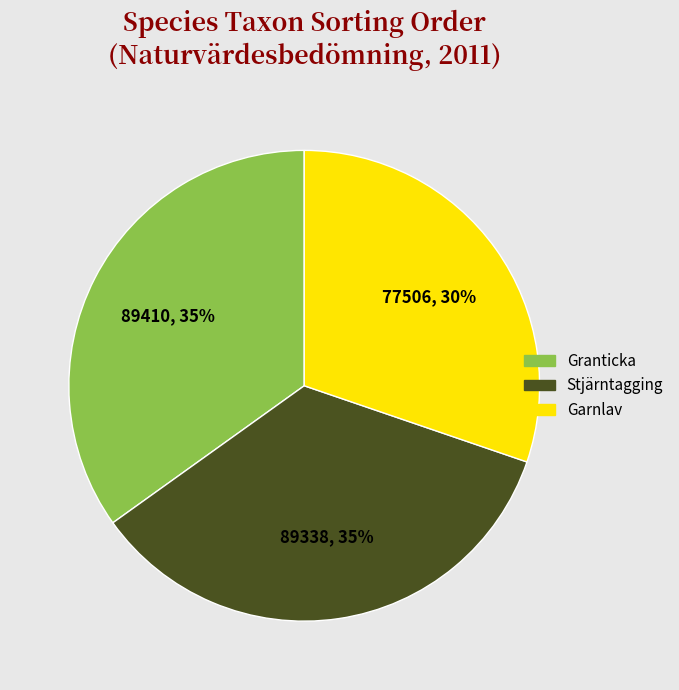

To the nearest percent, what is the difference between the largest and smallest slice percentages?

5%